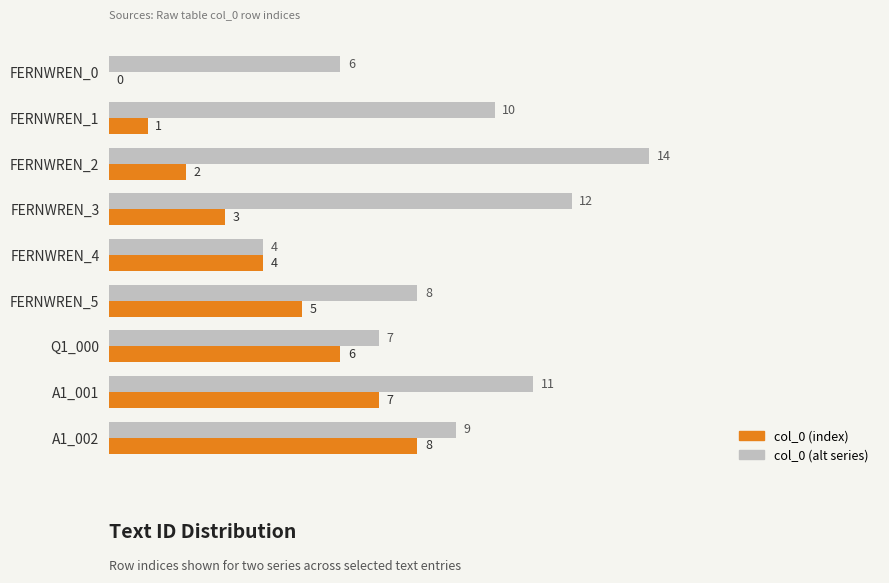

At which category does the chart reach its peak across all series?

FERNWREN_2